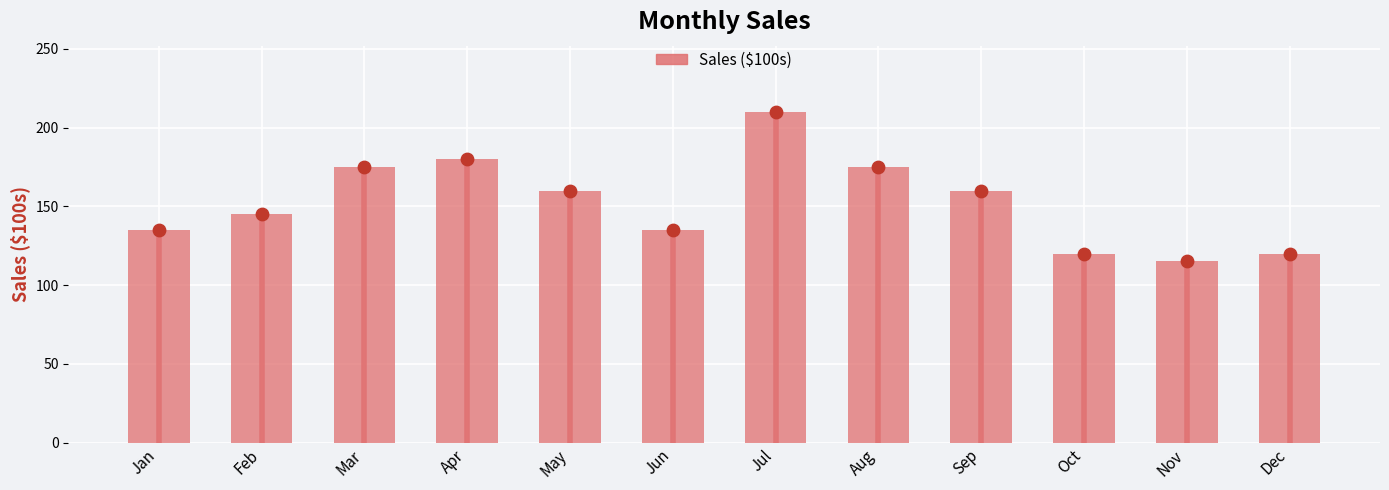

Which has a higher value, Sep or Jan?

Sep